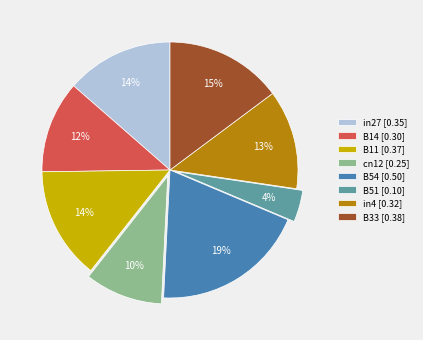

How many slices are in this pie chart?

8